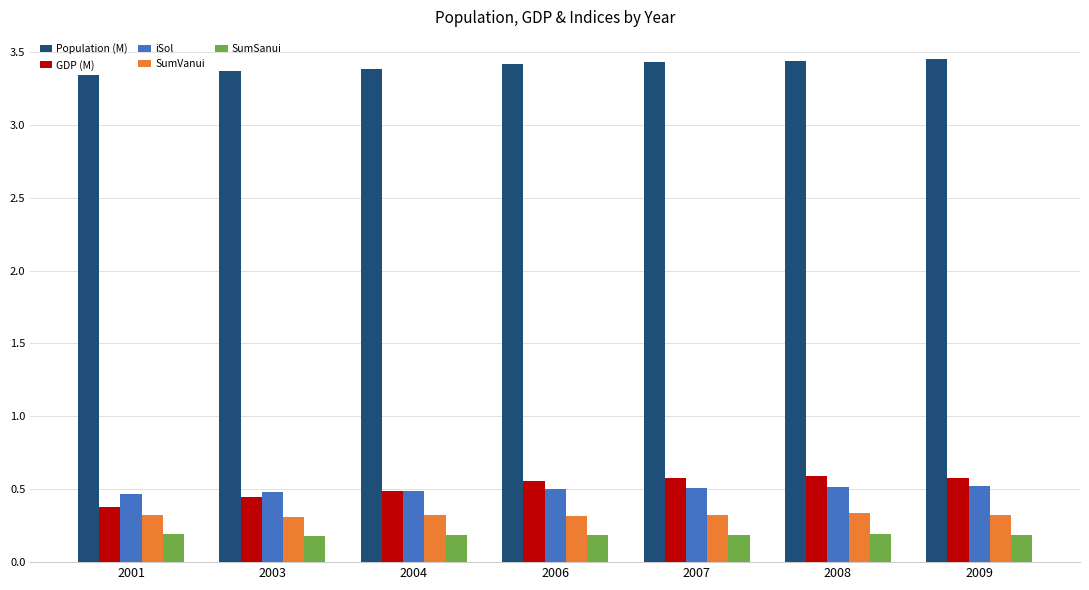

What is the total value across all series at 2003?

4.8